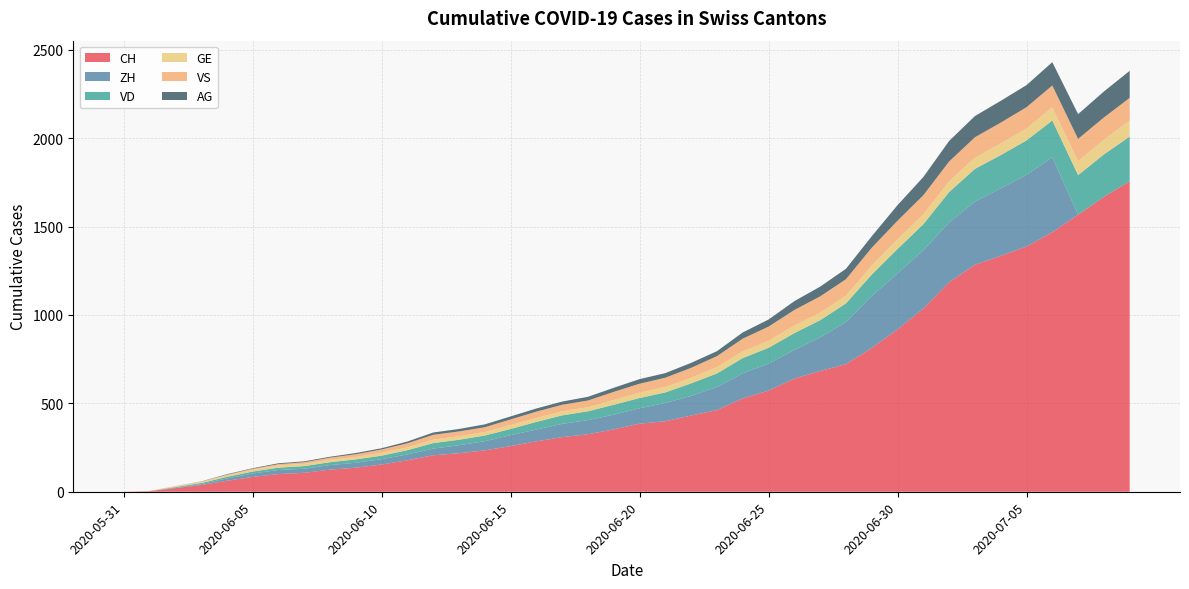

Reading right to left, extract all data points from this chart.

CH: 2020-07-09=1757	2020-07-08=1668	2020-07-07=1567	2020-07-06=1468	2020-07-05=1387	2020-07-04=1334	2020-07-03=1284	2020-07-02=1185	2020-07-01=1036	2020-06-30=918	2020-06-29=813	2020-06-28=722	2020-06-27=683	2020-06-26=640	2020-06-25=572	2020-06-24=528	2020-06-23=462	2020-06-22=431	2020-06-21=399	2020-06-20=385	2020-06-19=353	2020-06-18=325	2020-06-17=309	2020-06-16=285	2020-06-15=258	2020-06-14=234	2020-06-13=218	2020-06-12=206	2020-06-11=178	2020-06-10=154	2020-06-09=136	2020-06-08=125	2020-06-07=107	2020-06-06=100	2020-06-05=84	2020-06-04=62	2020-06-03=38	2020-06-02=20	2020-06-01=3	2020-05-31=0
ZH: 2020-07-09=0	2020-07-08=0	2020-07-07=0	2020-07-06=424	2020-07-05=405	2020-07-04=382	2020-07-03=357	2020-07-02=338	2020-07-01=330	2020-06-30=317	2020-06-29=294	2020-06-28=238	2020-06-27=190	2020-06-26=162	2020-06-25=153	2020-06-24=142	2020-06-23=130	2020-06-22=111	2020-06-21=103	2020-06-20=87	2020-06-19=83	2020-06-18=80	2020-06-17=75	2020-06-16=67	2020-06-15=62	2020-06-14=52	2020-06-13=45	2020-06-12=38	2020-06-11=33	2020-06-10=30	2020-06-09=28	2020-06-08=26	2020-06-07=23	2020-06-06=23	2020-06-05=19	2020-06-04=13	2020-06-03=5	2020-06-02=2	2020-06-01=0	2020-05-31=0
VD: 2020-07-09=252	2020-07-08=240	2020-07-07=224	2020-07-06=208	2020-07-05=195	2020-07-04=188	2020-07-03=185	2020-07-02=172	2020-07-01=147	2020-06-30=138	2020-06-29=121	2020-06-28=105	2020-06-27=97	2020-06-26=95	2020-06-25=89	2020-06-24=86	2020-06-23=77	2020-06-22=71	2020-06-21=60	2020-06-20=58	2020-06-19=56	2020-06-18=50	2020-06-17=48	2020-06-16=43	2020-06-15=35	2020-06-14=32	2020-06-13=31	2020-06-12=31	2020-06-11=24	2020-06-10=20	2020-06-09=19	2020-06-08=16	2020-06-07=15	2020-06-06=13	2020-06-05=11	2020-06-04=9	2020-06-03=6	2020-06-02=4	2020-06-01=0	2020-05-31=0
GE: 2020-07-09=91	2020-07-08=83	2020-07-07=79	2020-07-06=75	2020-07-05=68	2020-07-04=66	2020-07-03=63	2020-07-02=61	2020-07-01=56	2020-06-30=55	2020-06-29=51	2020-06-28=44	2020-06-27=43	2020-06-26=43	2020-06-25=40	2020-06-24=38	2020-06-23=36	2020-06-22=32	2020-06-21=31	2020-06-20=31	2020-06-19=27	2020-06-18=23	2020-06-17=23	2020-06-16=22	2020-06-15=22	2020-06-14=20	2020-06-13=20	2020-06-12=20	2020-06-11=16	2020-06-10=16	2020-06-09=14	2020-06-08=14	2020-06-07=13	2020-06-06=13	2020-06-05=10	2020-06-04=8	2020-06-03=6	2020-06-02=4	2020-06-01=1	2020-05-31=0
VS: 2020-07-09=128	2020-07-08=126	2020-07-07=126	2020-07-06=123	2020-07-05=120	2020-07-04=118	2020-07-03=116	2020-07-02=112	2020-07-01=108	2020-06-30=105	2020-06-29=101	2020-06-28=93	2020-06-27=92	2020-06-26=88	2020-06-25=80	2020-06-24=72	2020-06-23=62	2020-06-22=56	2020-06-21=52	2020-06-20=50	2020-06-19=46	2020-06-18=38	2020-06-17=37	2020-06-16=36	2020-06-15=32	2020-06-14=27	2020-06-13=27	2020-06-12=27	2020-06-11=23	2020-06-10=19	2020-06-09=15	2020-06-08=12	2020-06-07=9	2020-06-06=7	2020-06-05=6	2020-06-04=4	2020-06-03=2	2020-06-02=2	2020-06-01=1	2020-05-31=0
AG: 2020-07-09=153	2020-07-08=147	2020-07-07=140	2020-07-06=132	2020-07-05=125	2020-07-04=123	2020-07-03=120	2020-07-02=116	2020-07-01=103	2020-06-30=88	2020-06-29=65	2020-06-28=59	2020-06-27=55	2020-06-26=50	2020-06-25=40	2020-06-24=35	2020-06-23=28	2020-06-22=28	2020-06-21=26	2020-06-20=26	2020-06-19=23	2020-06-18=21	2020-06-17=18	2020-06-16=18	2020-06-15=17	2020-06-14=16	2020-06-13=14	2020-06-12=13	2020-06-11=10	2020-06-10=7	2020-06-09=7	2020-06-08=5	2020-06-07=5	2020-06-06=5	2020-06-05=3	2020-06-04=3	2020-06-03=1	2020-06-02=0	2020-06-01=0	2020-05-31=0